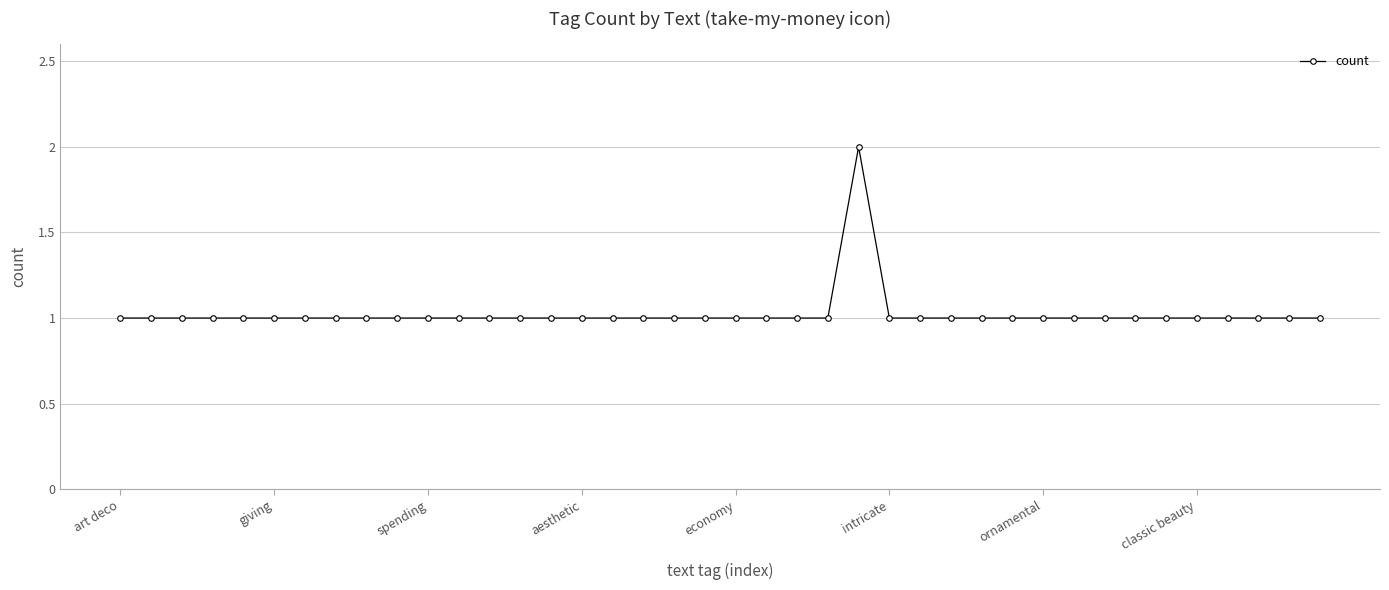

True or false: there are more than 0 points higher than both neighbors.

True